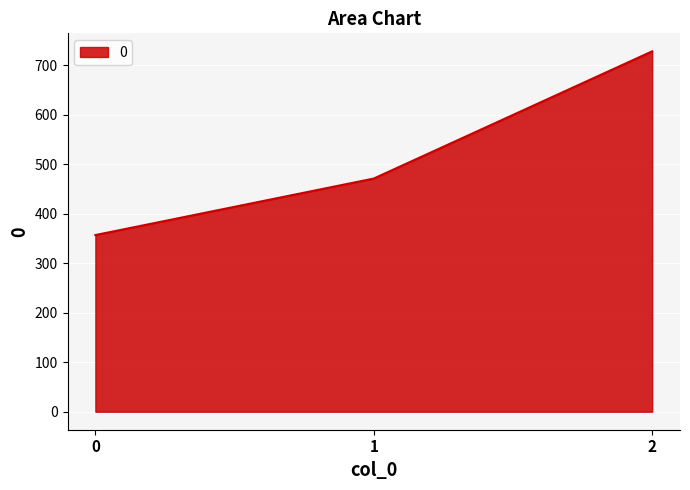

At which label does the data first exceed 471?

1